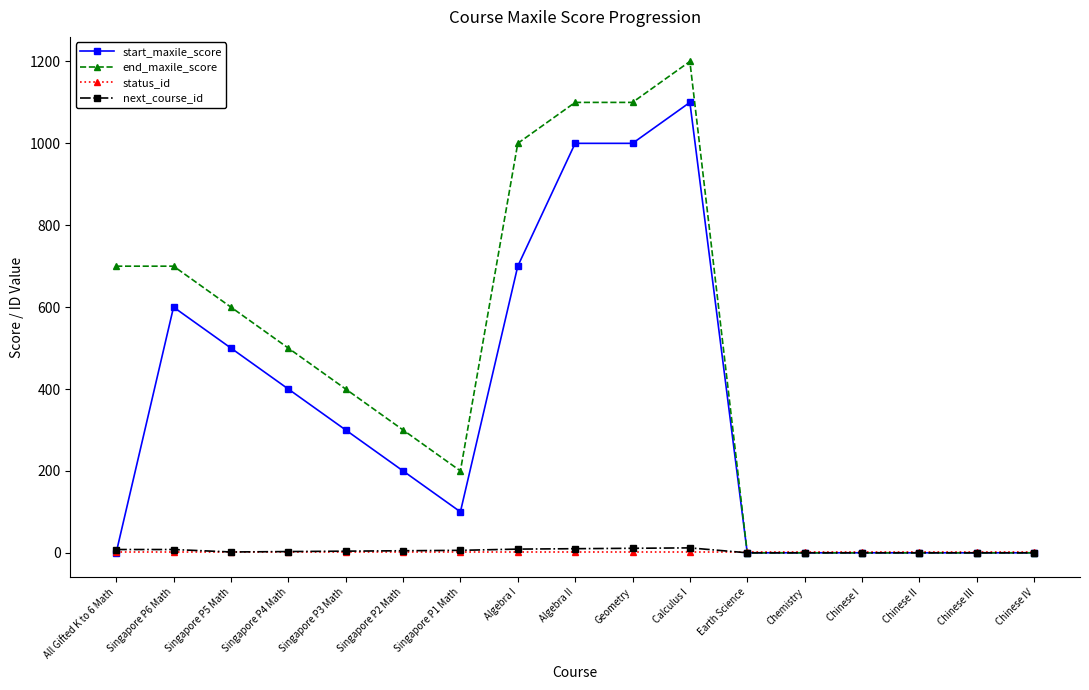

True or false: start_maxile_score has more than 1 points higher than both neighbors.

True